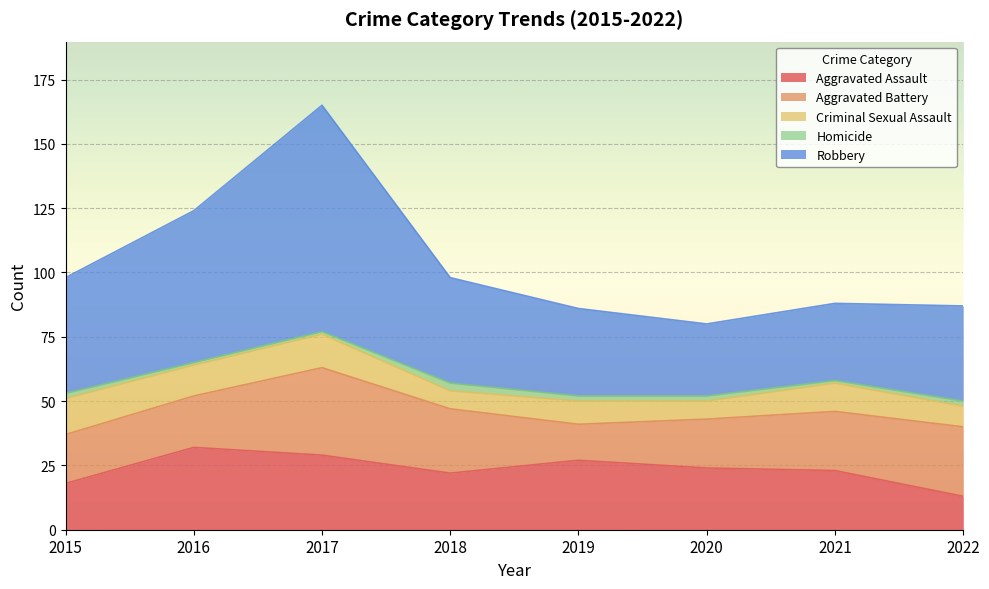

What is the difference between the second highest and minimum values in the Aggravated Assault series?

16